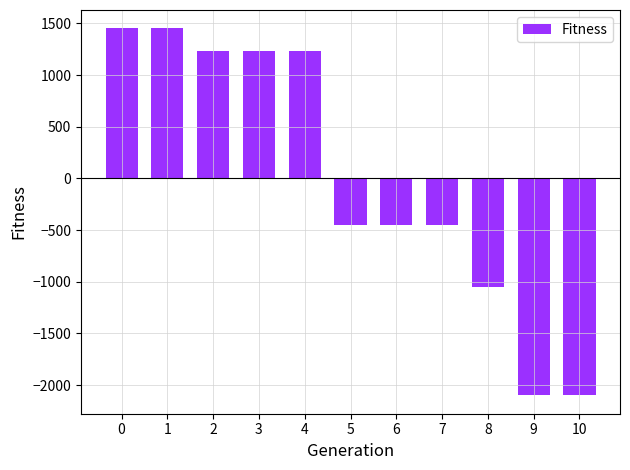

Reading left to right, transcribe all the data shown in this chart.

1451.5	1451.5	1229.5	1229.5	1229.5	-448.5	-448.5	-448.5	-1046.5	-2099.5	-2099.5